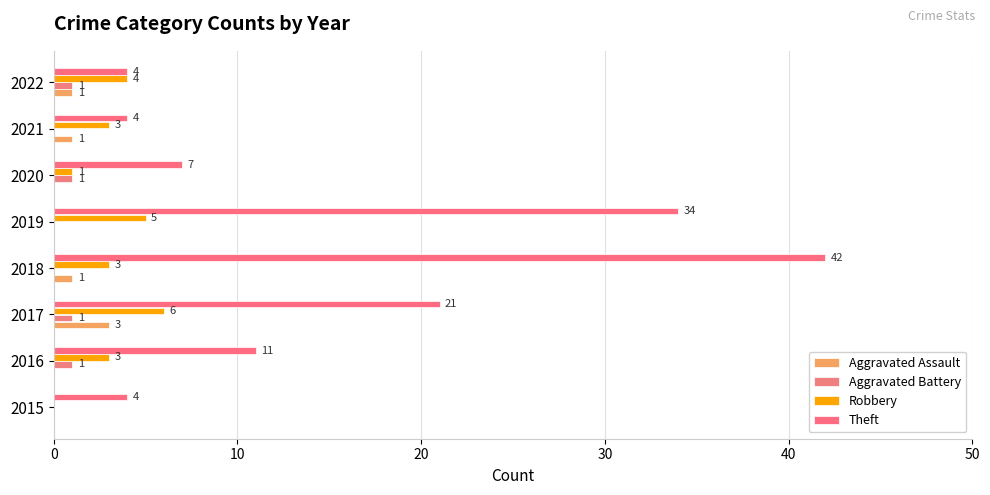

How many data points does each series have?

8